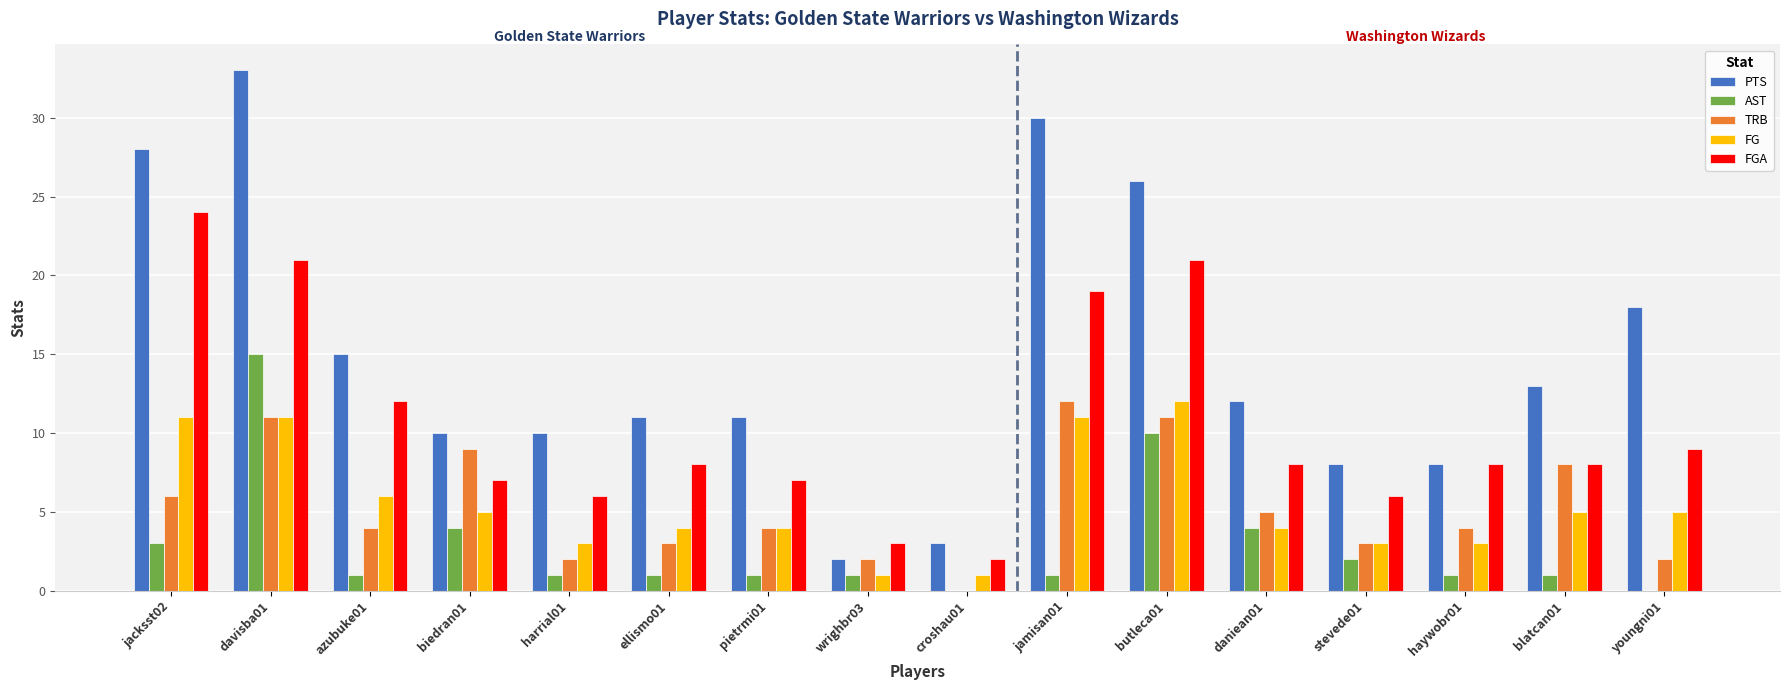

Is the value of PTS at croshau01 greater than the value of TRB at jamisan01?

No